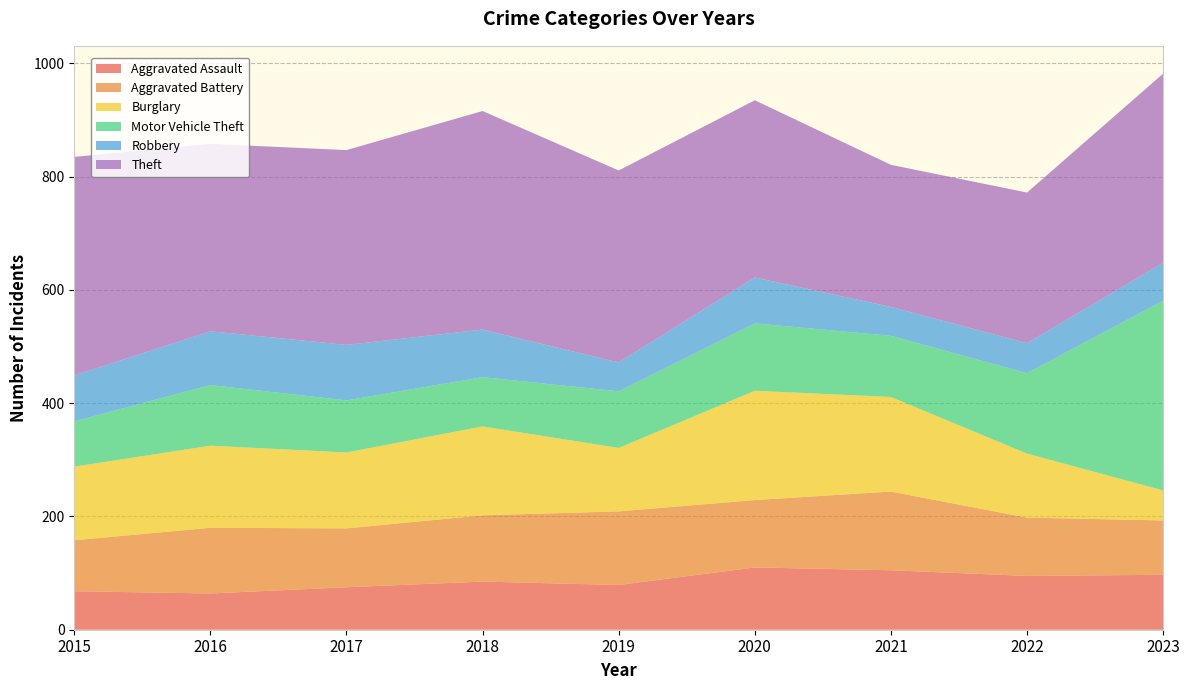

Reading left to right, transcribe all the data shown in this chart.

Aggravated Assault: 68	64	75	85	79	110	105	95	97
Aggravated Battery: 90	116	104	117	130	119	139	103	96
Burglary: 130	145	134	157	112	193	167	113	53
Motor Vehicle Theft: 80	107	92	87	100	119	108	142	335
Robbery: 81	95	98	84	51	81	51	53	67
Theft: 386	331	344	386	339	313	251	266	334